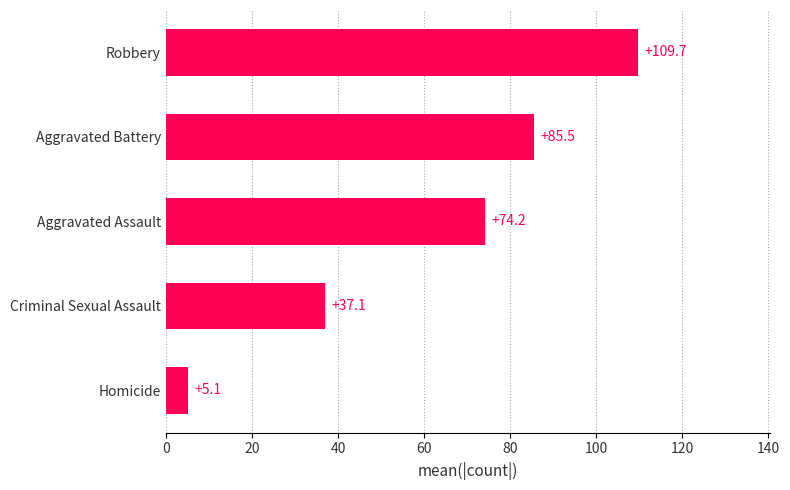

Read the value at Criminal Sexual Assault.

37.1